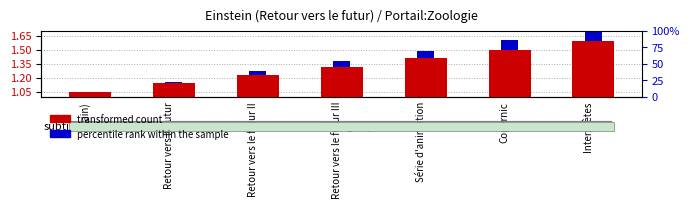

The value of percentile rank within the sample at Copernic is 0.0. True or false?

False